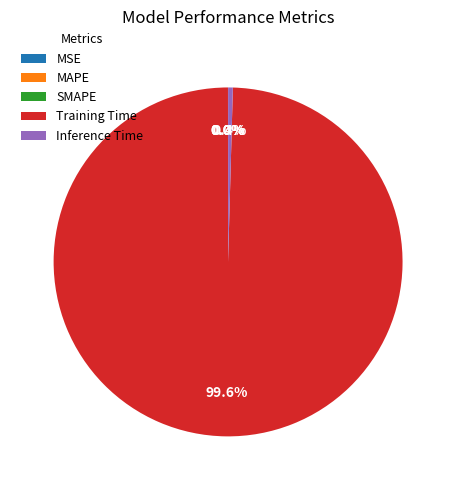

What is the largest slice in the pie chart?

Training Time